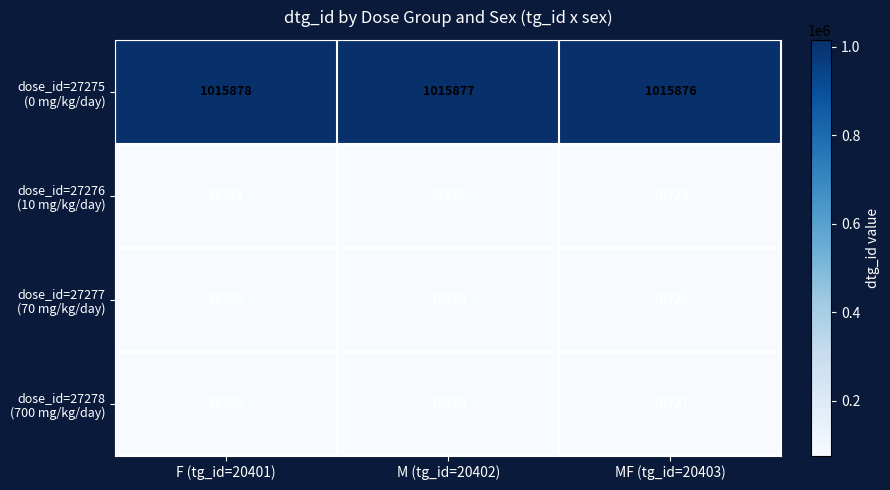

At which category is the sum across all series the highest?

F (tg_id=20401)